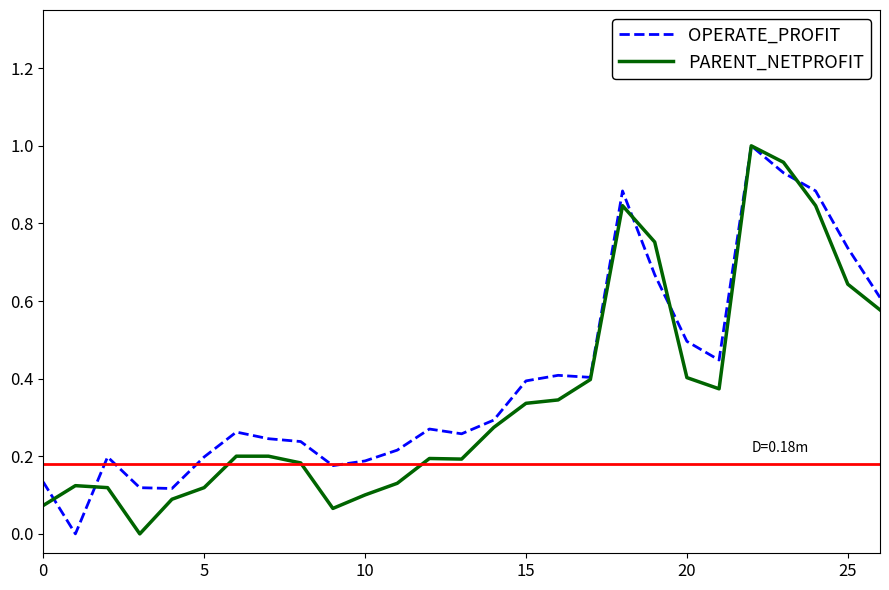

The value of OPERATE_PROFIT at 5 is 0.1. True or false?

False